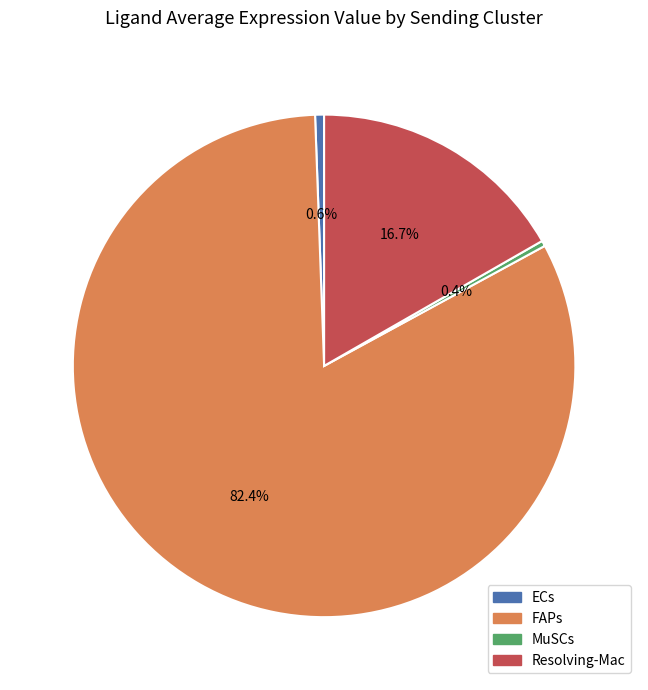

What portion of the pie excludes Resolving-Mac?

83.3%